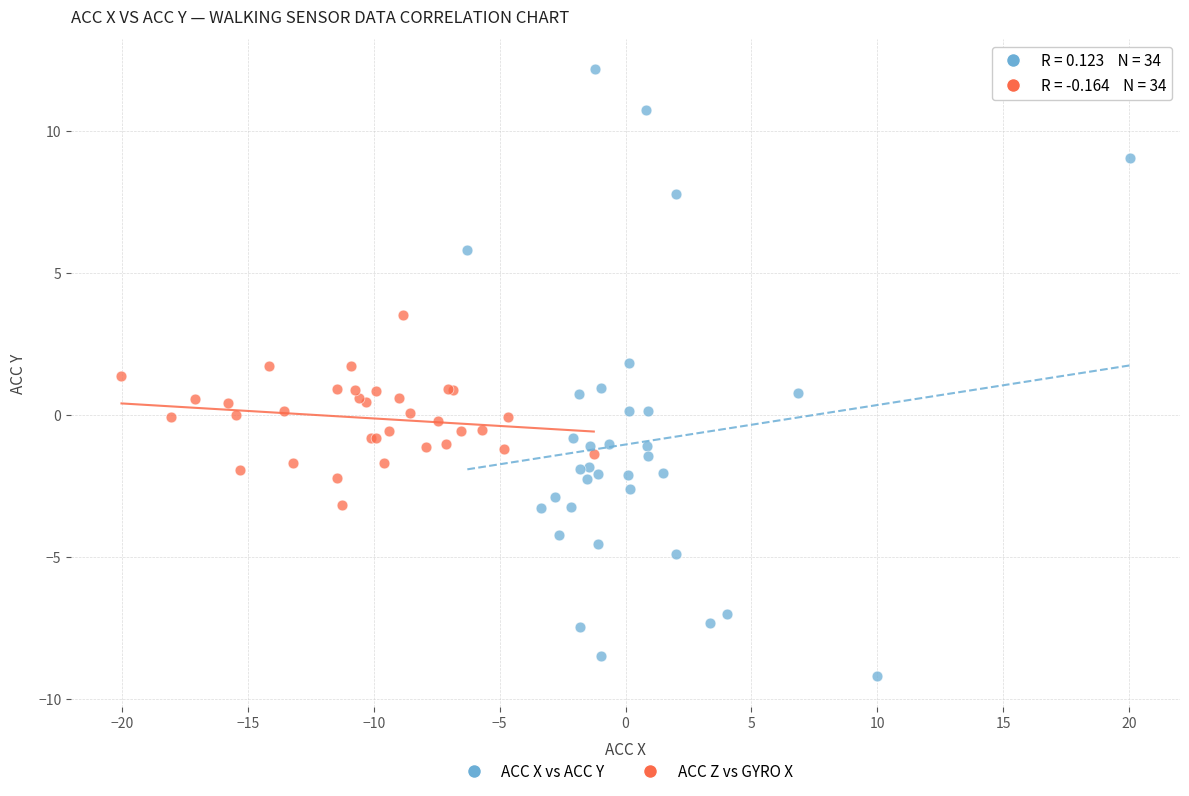

Which series reaches the maximum Y coordinate?

ACC X vs ACC Y